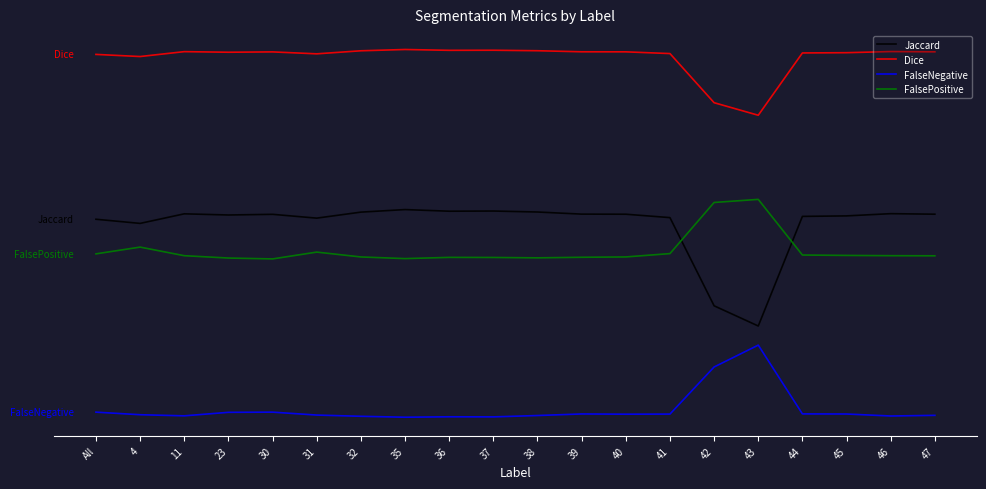

What is the label of the 13th point from the right?

35